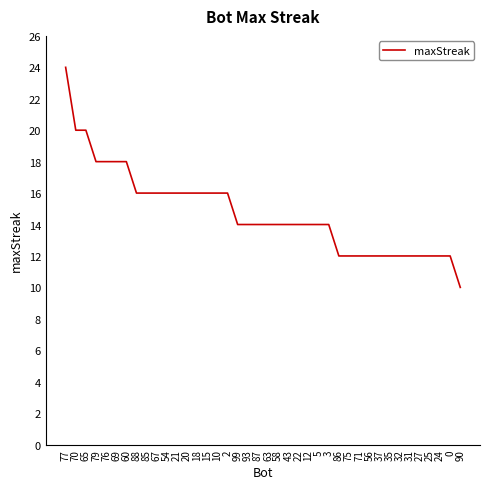

Reading right to left, extract all data points from this chart.

10	12	12	12	12	12	12	12	12	12	12	12	12	14	14	14	14	14	14	14	14	14	14	16	16	16	16	16	16	16	16	16	16	18	18	18	18	20	20	24